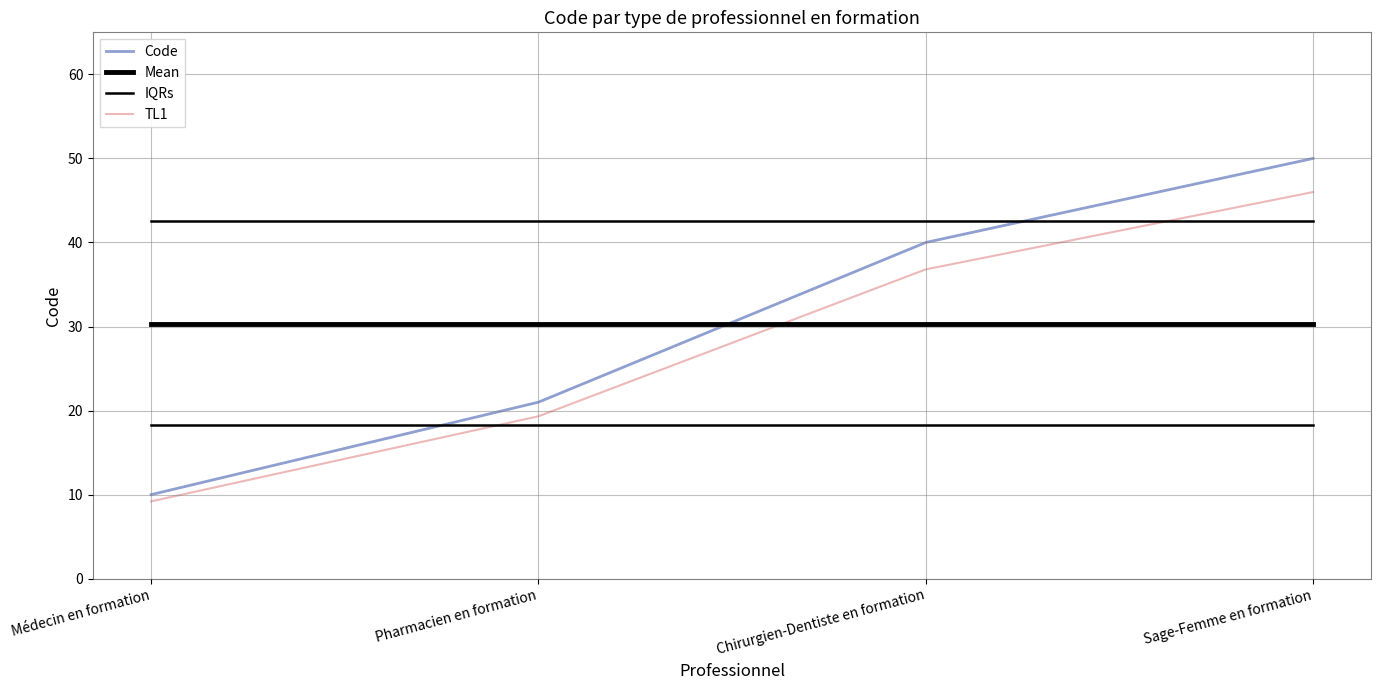

At which label does Mean reach its minimum?

Médecin en formation